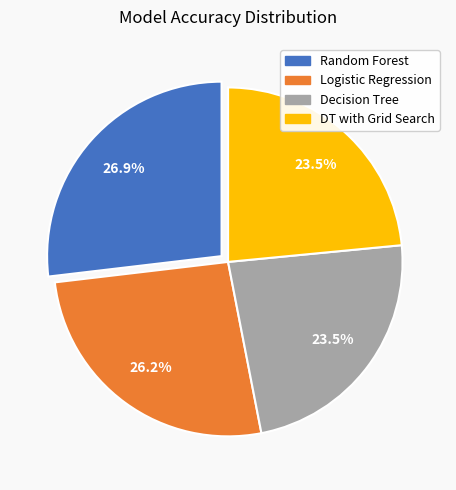

Combined, do DT with Grid Search and Random Forest account for over 50%?

Yes